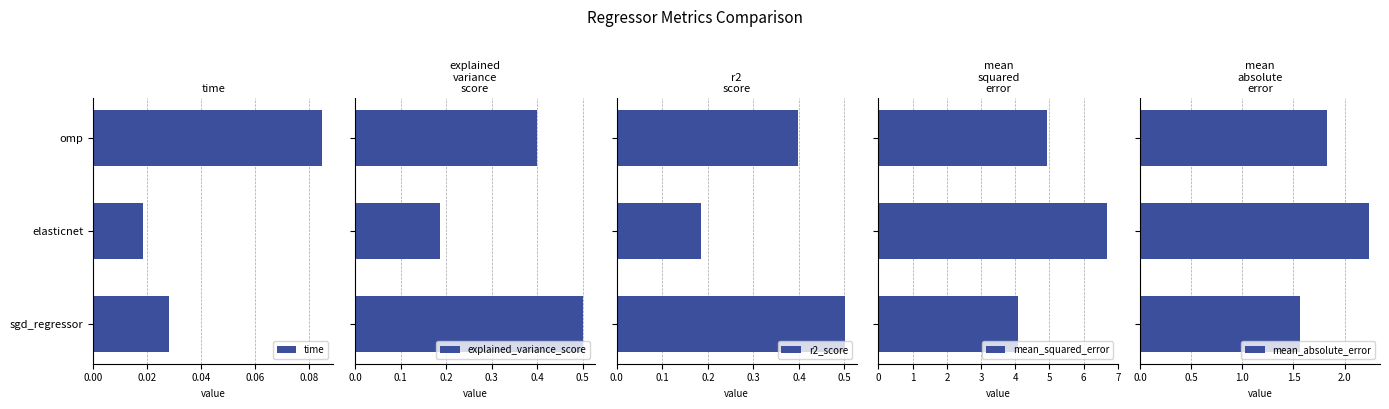

How many time values are between 0 and 1?

3